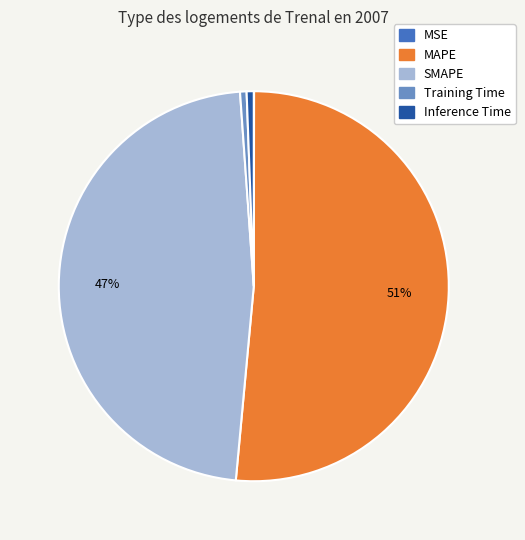

To the nearest percent, what is the combined percentage of SMAPE and Training Time?

48%